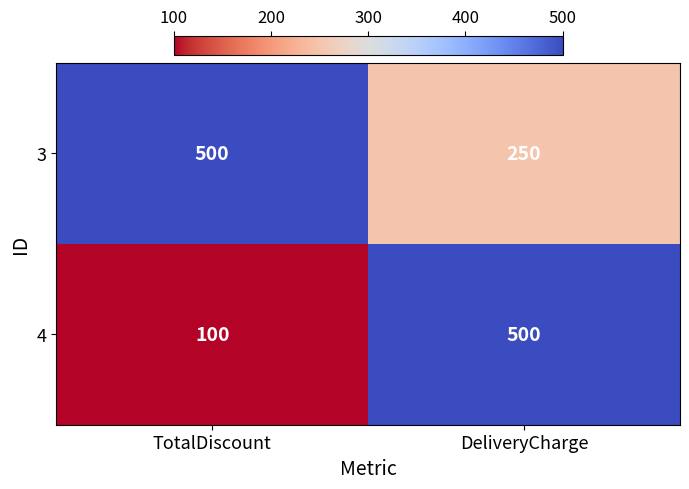

Reading left to right, transcribe all the data shown in this chart.

3: TotalDiscount=500	DeliveryCharge=250
4: TotalDiscount=100	DeliveryCharge=500